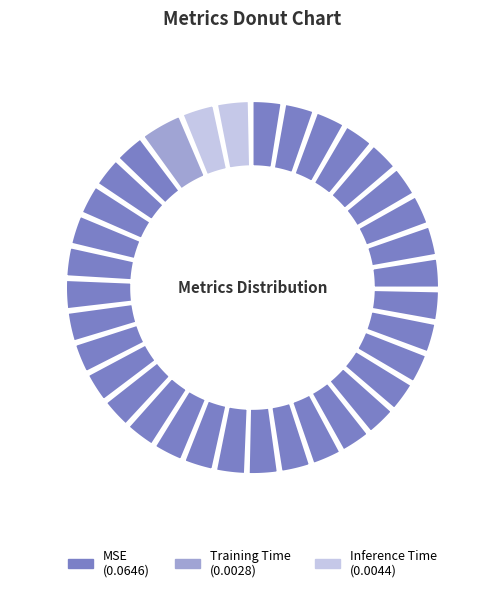

Is there any slice that represents more than half of the pie?

Yes